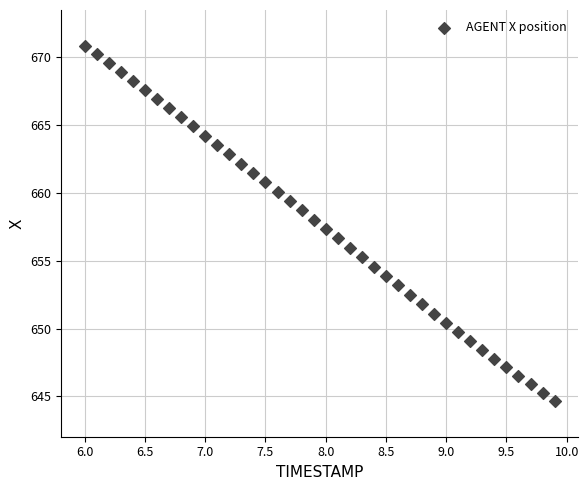

What is the range of Y values (max minus min)?

26.2